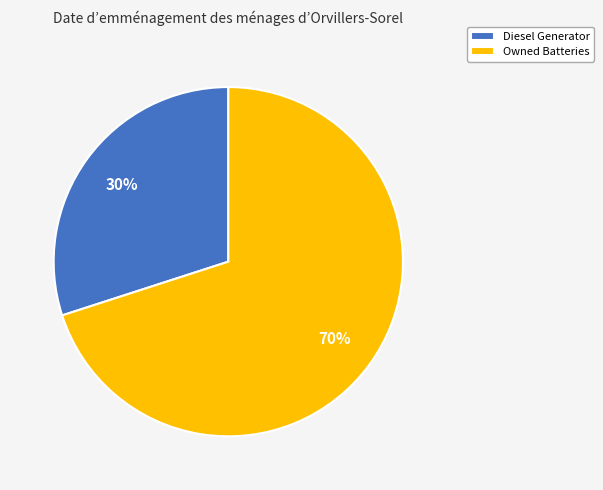

The Owned Batteries slice represents 70% of the pie. True or false?

True